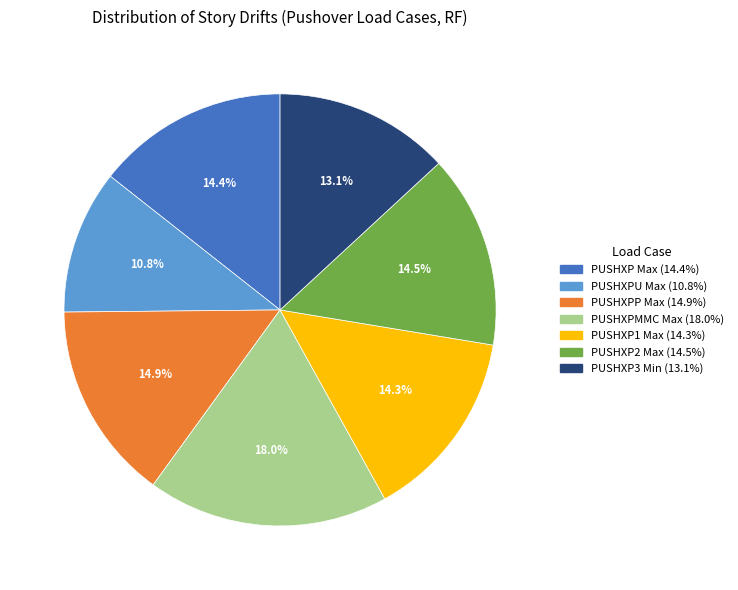

To the nearest percent, what percentage of the pie is PUSHXP Max?

14%